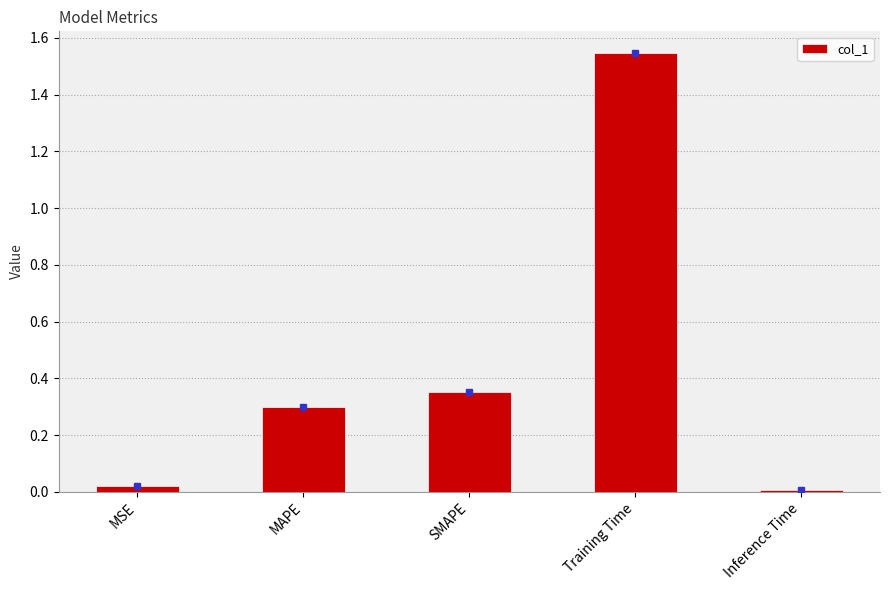

What is the label of the 5th bar from the right?

MSE